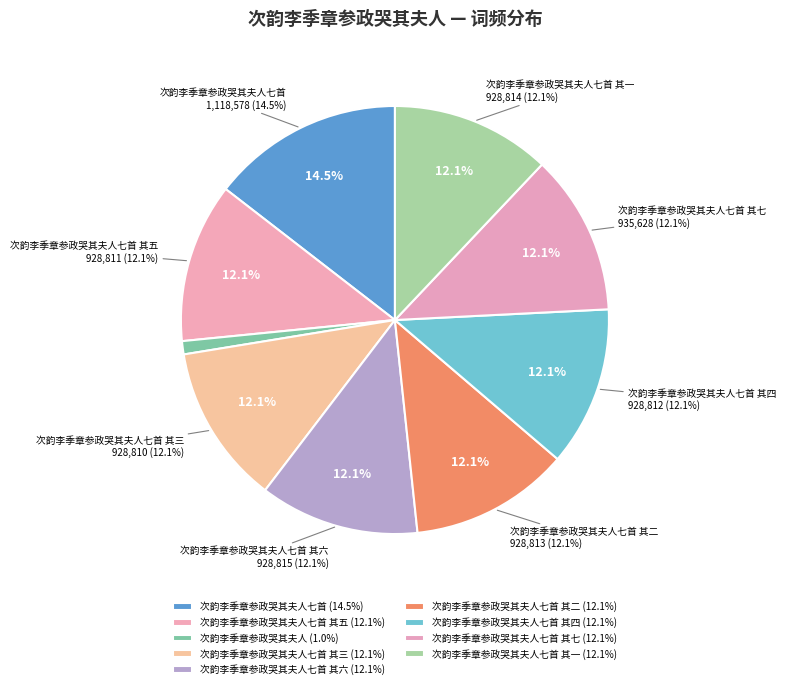

How many slices are in this pie chart?

9